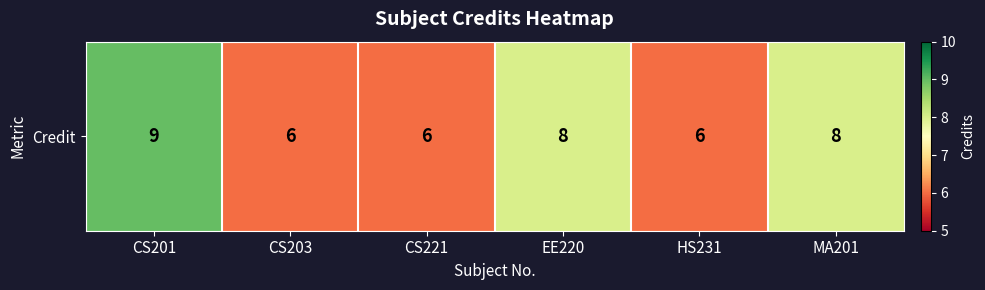

The chart shows a value of 6 at CS221. True or false?

True